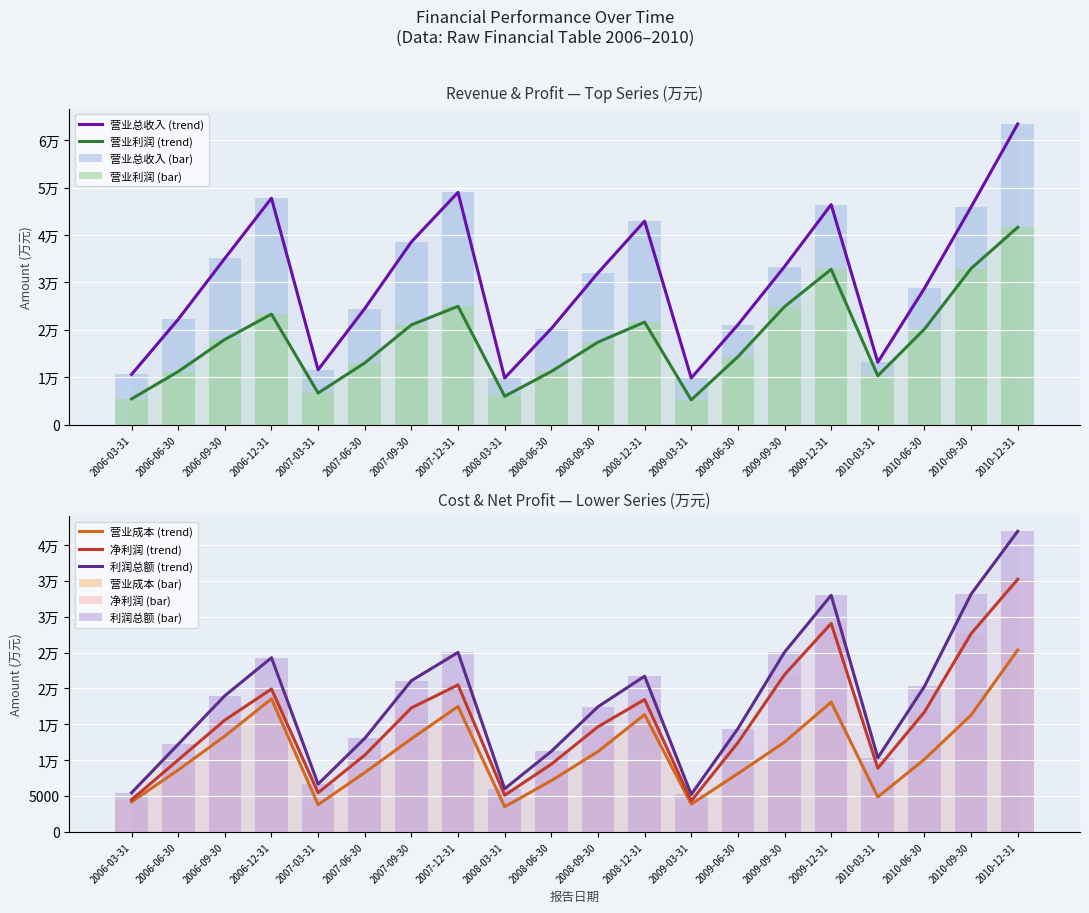

How many bars are there in each group?

5